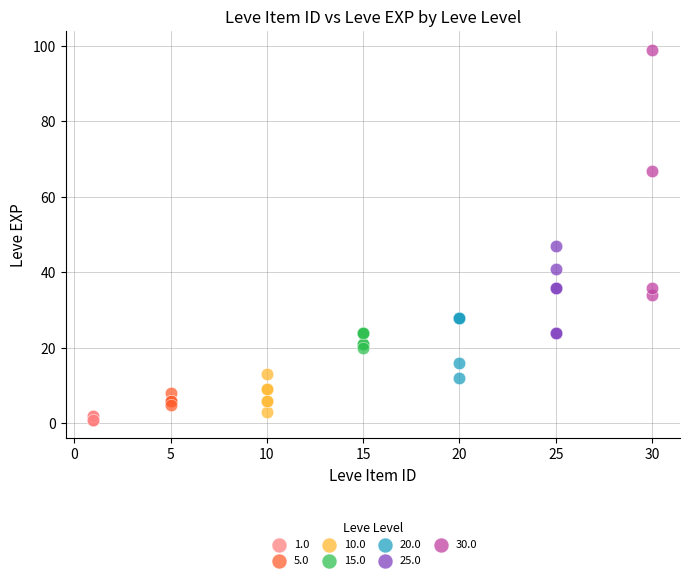

Which series contains the highest Y value?

30.0